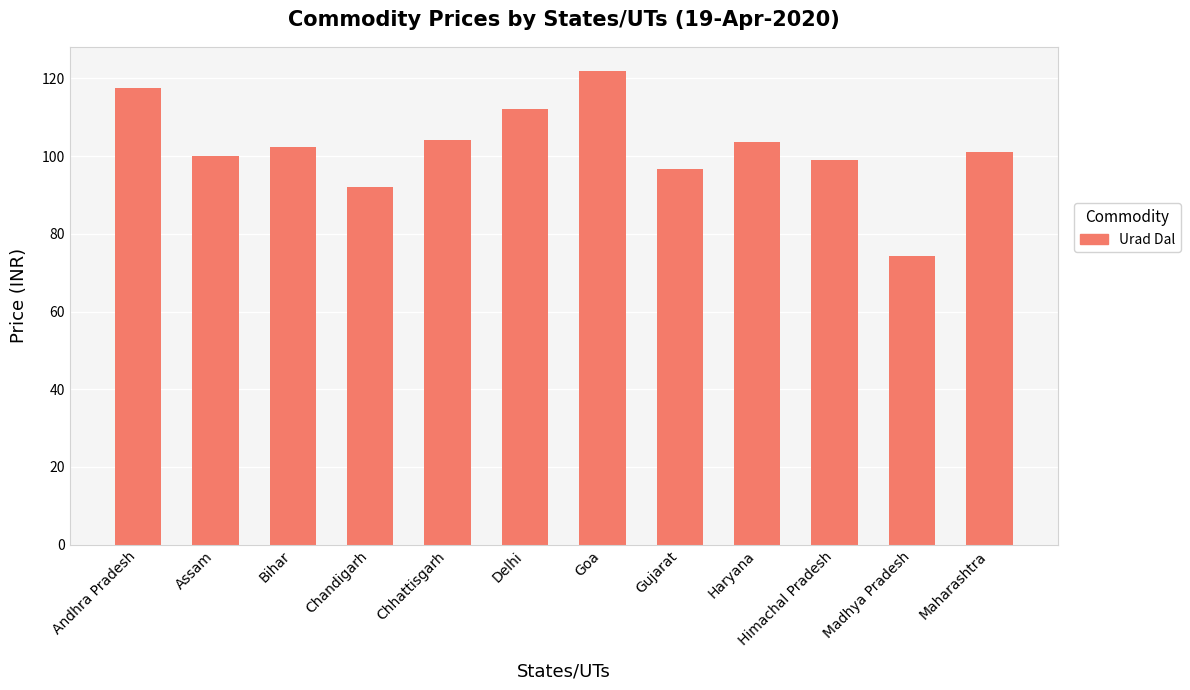

What is the sum of the values at Bihar and Assam?

202.3